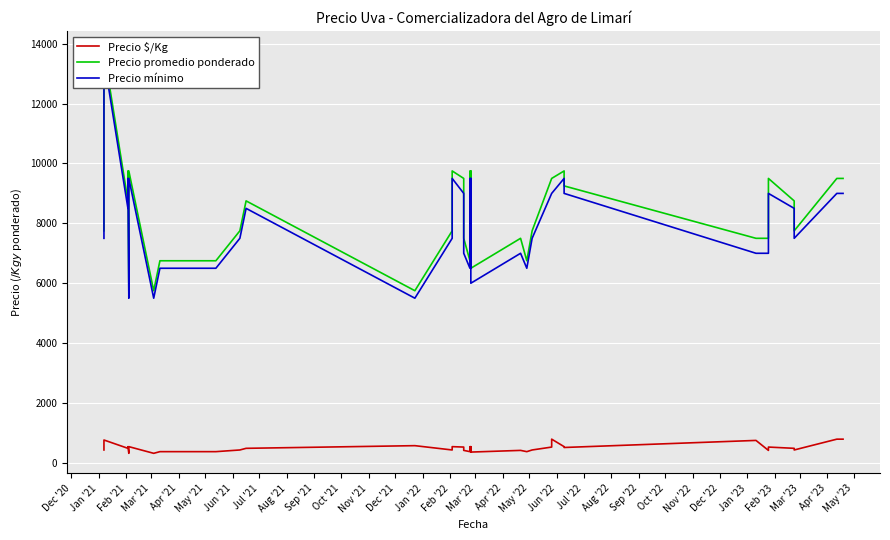

Which series has the largest total across all categories?

Precio promedio ponderado